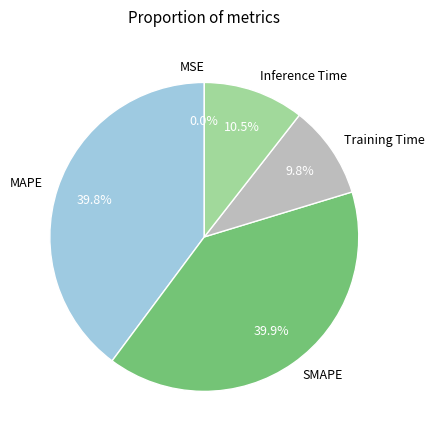

Combined, do Inference Time and SMAPE account for over 50%?

Yes